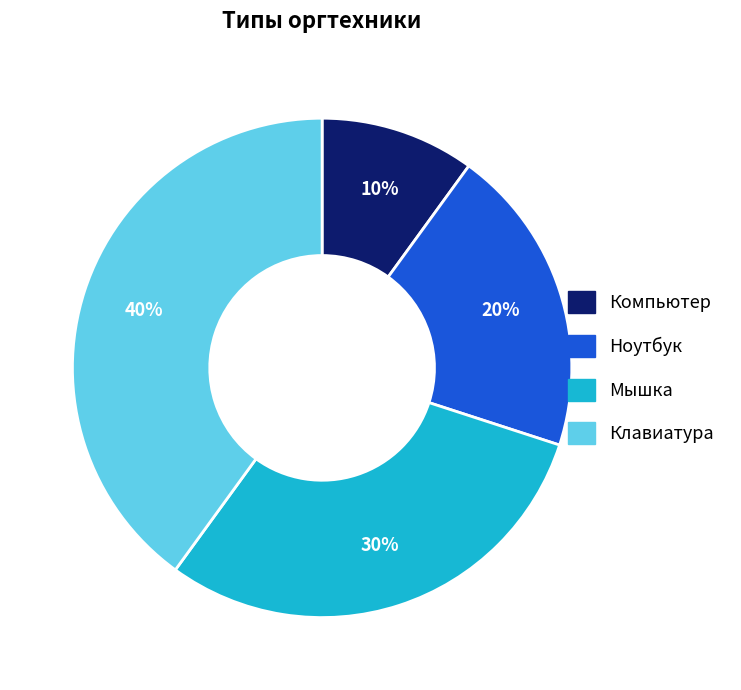

How many segments does this pie chart have?

4